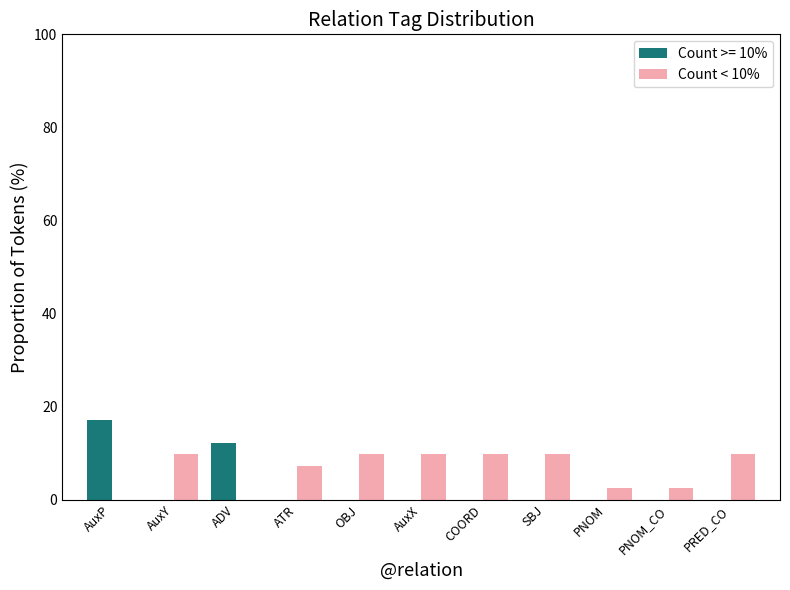

The Count >= 10% series shows -11.7 at SBJ. True or false?

False